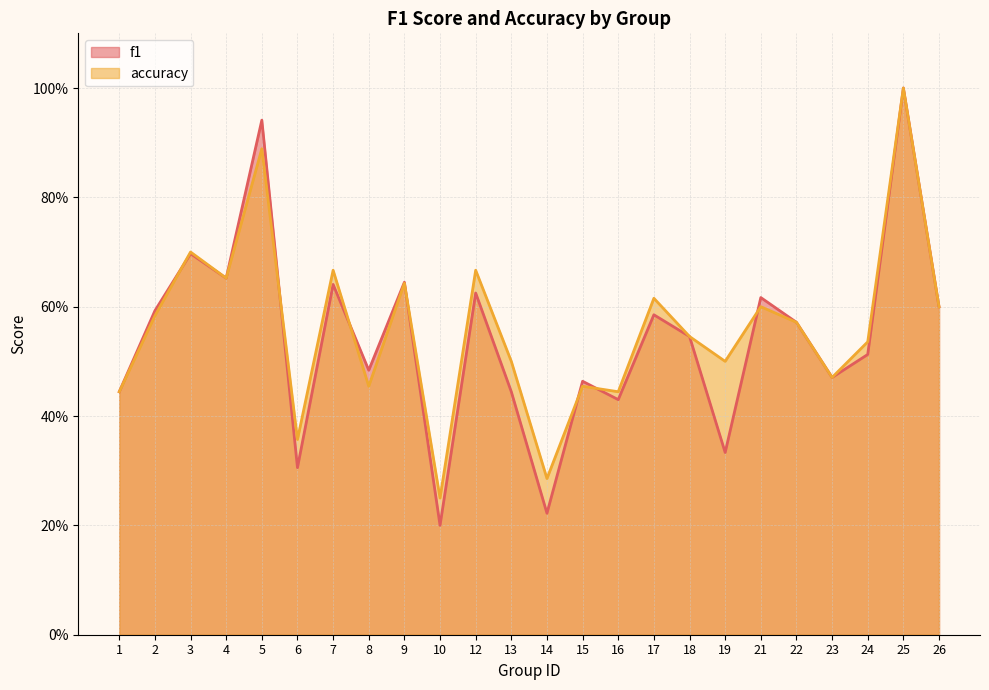

Where is the first local minimum for accuracy?

4